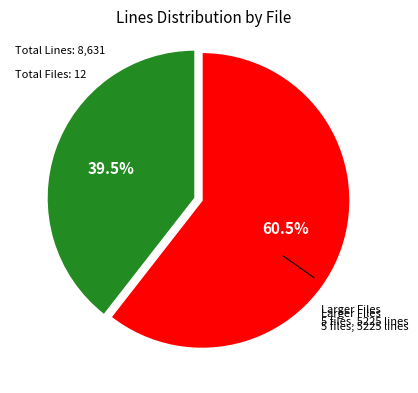

Is there a majority slice in this chart?

Yes